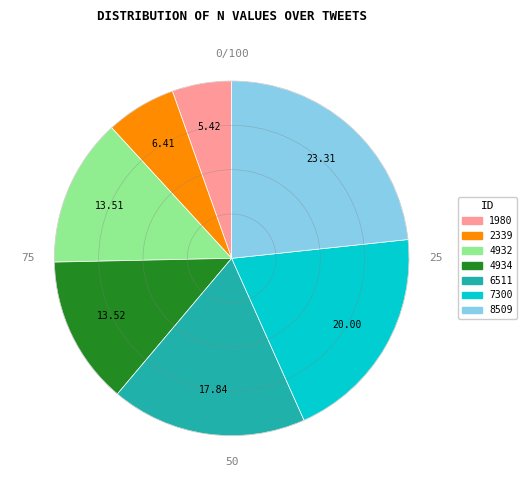

Does 4932 represent more than half of the total?

No